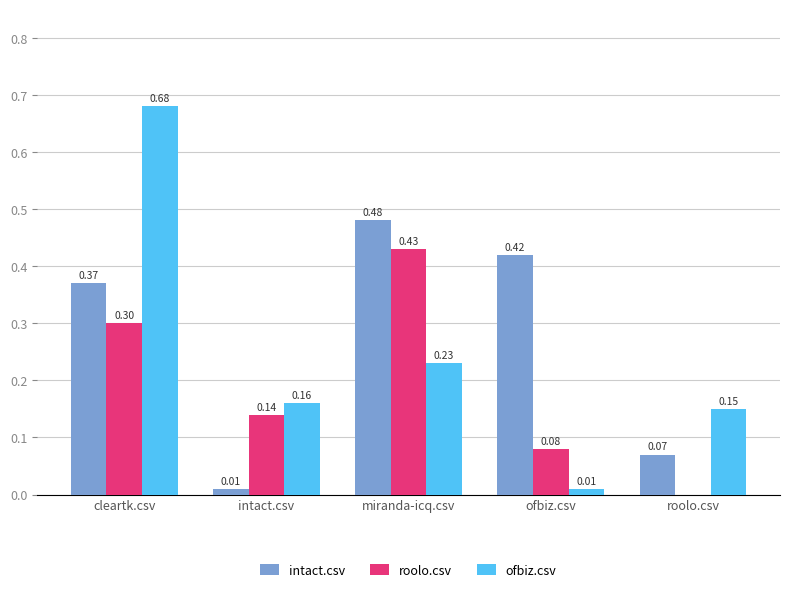

Which label corresponds to the largest value in the chart?

cleartk.csv